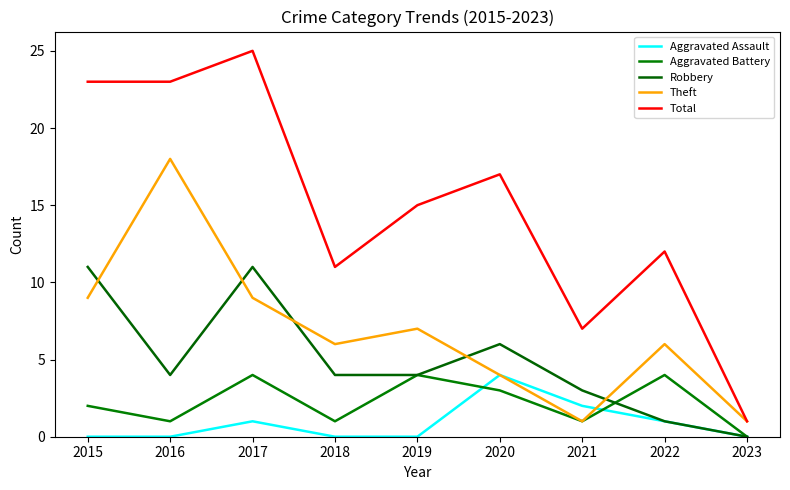

Where do Aggravated Battery and Aggravated Assault first cross each other?

2019 and 2020